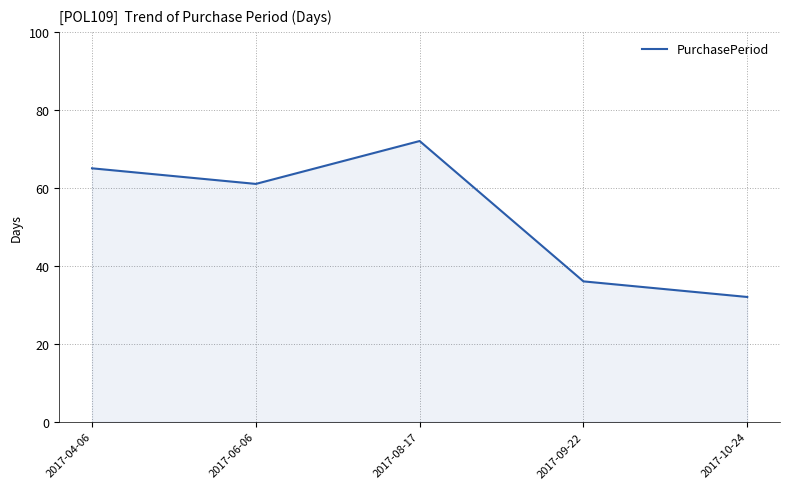

Which category has the highest value across all series?

2017-08-17